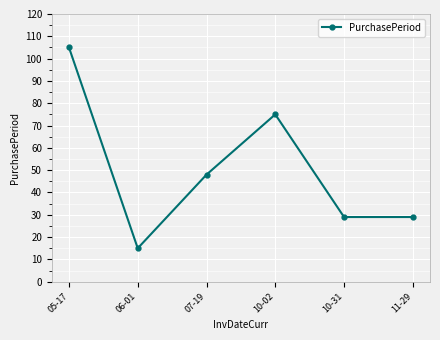

What position from the left is 10-31?

5